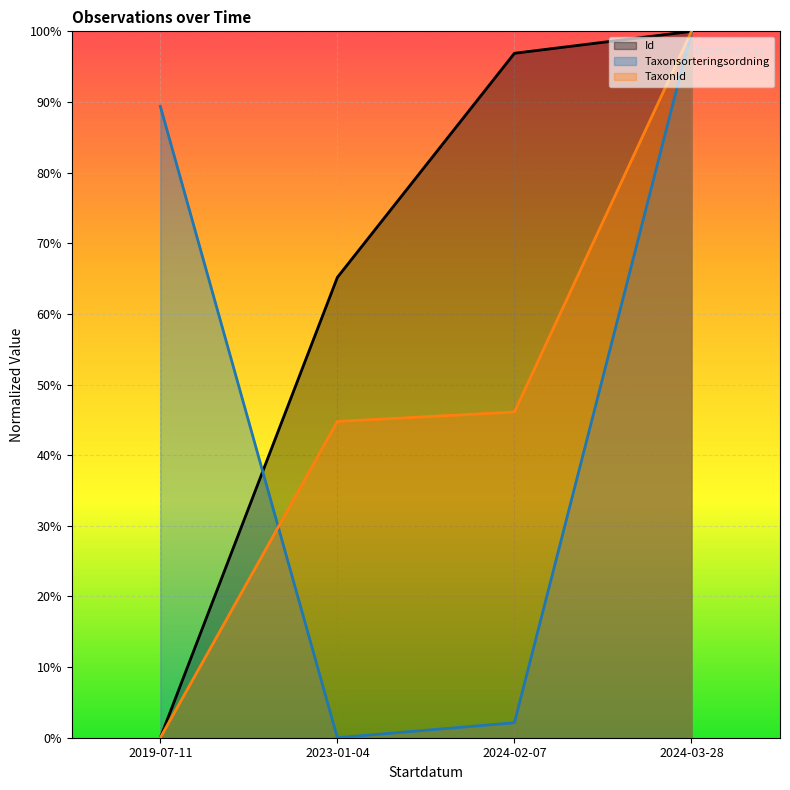

What is the difference between the second highest and minimum values in the TaxonId series?

0.5